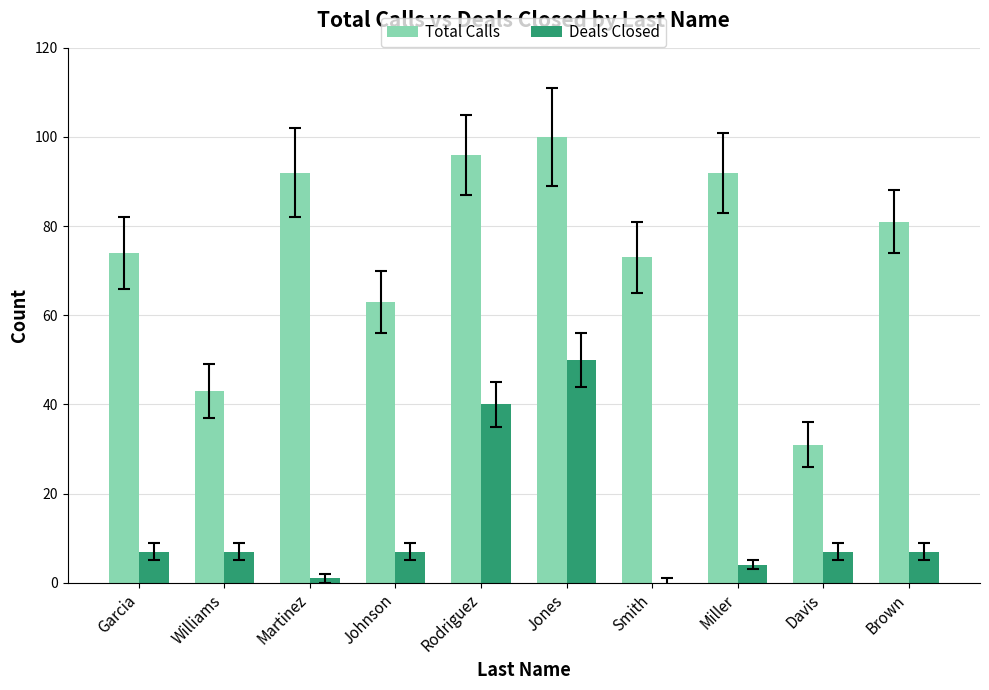

Where is Total Calls nearest to the value 65?

Johnson